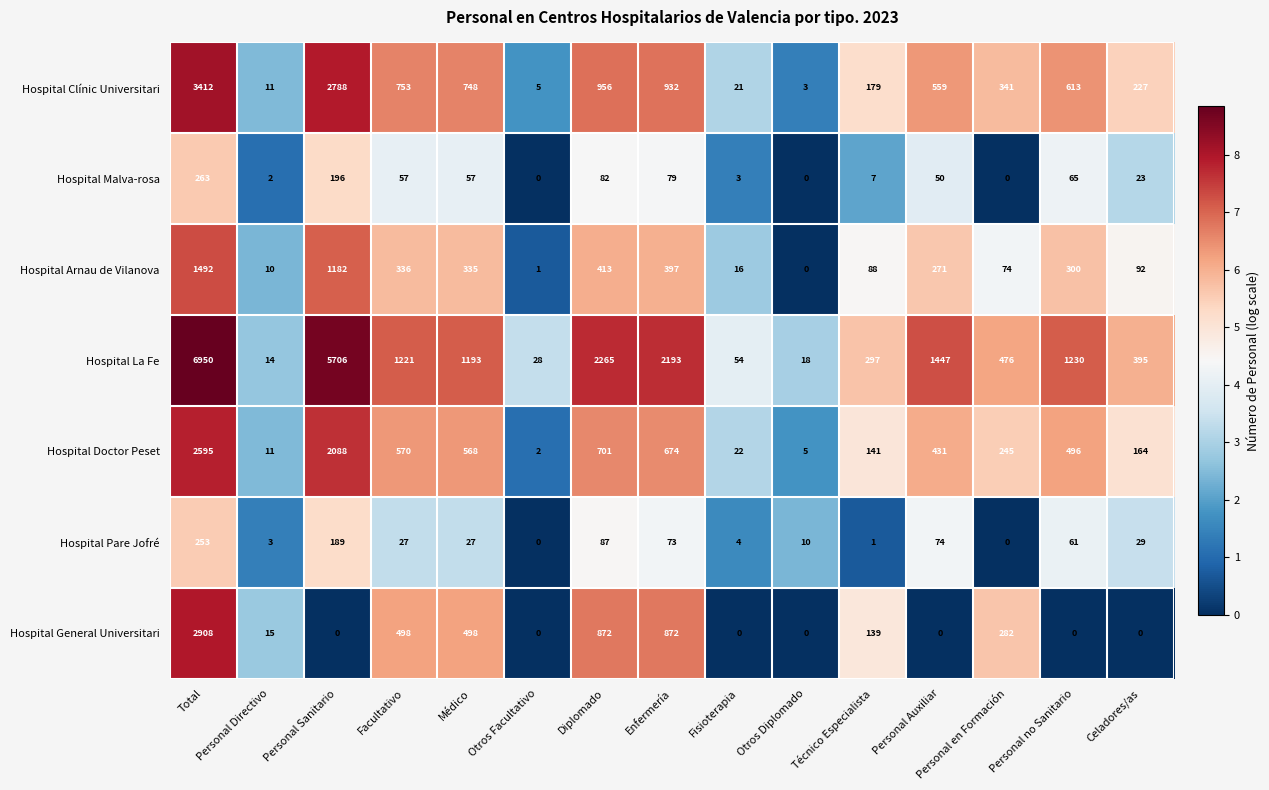

What is the greatest value displayed?

6950